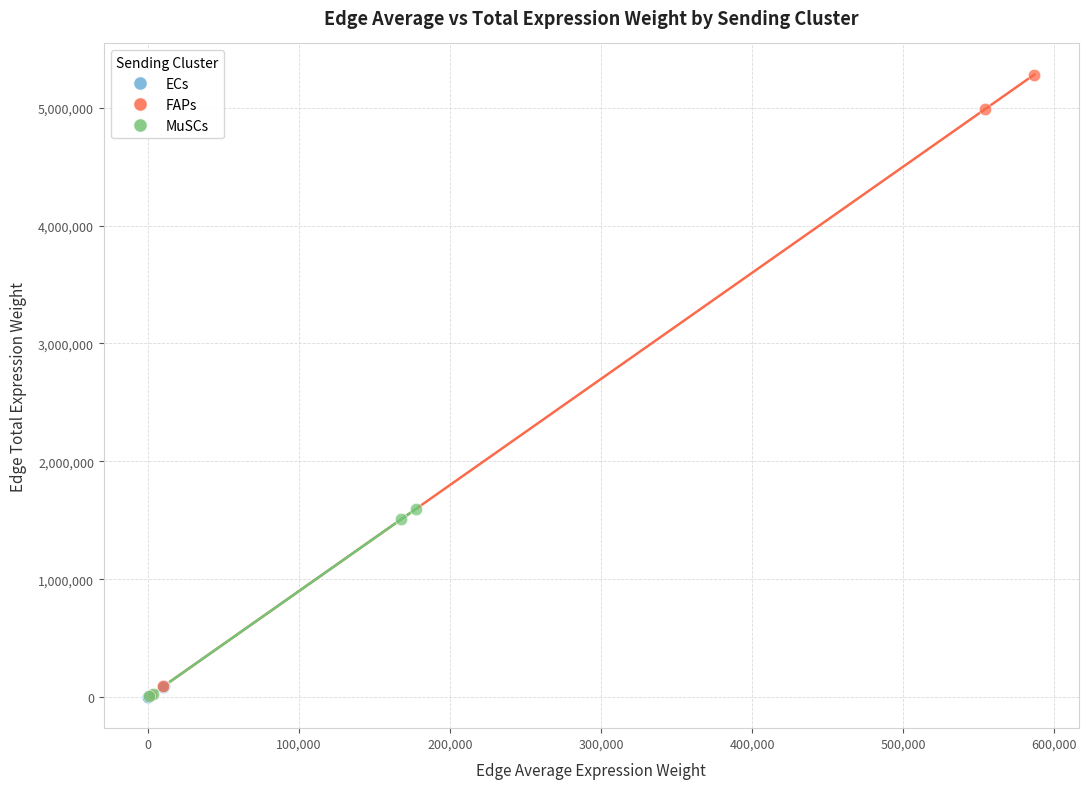

Which series has the largest Y range (max minus min)?

FAPs